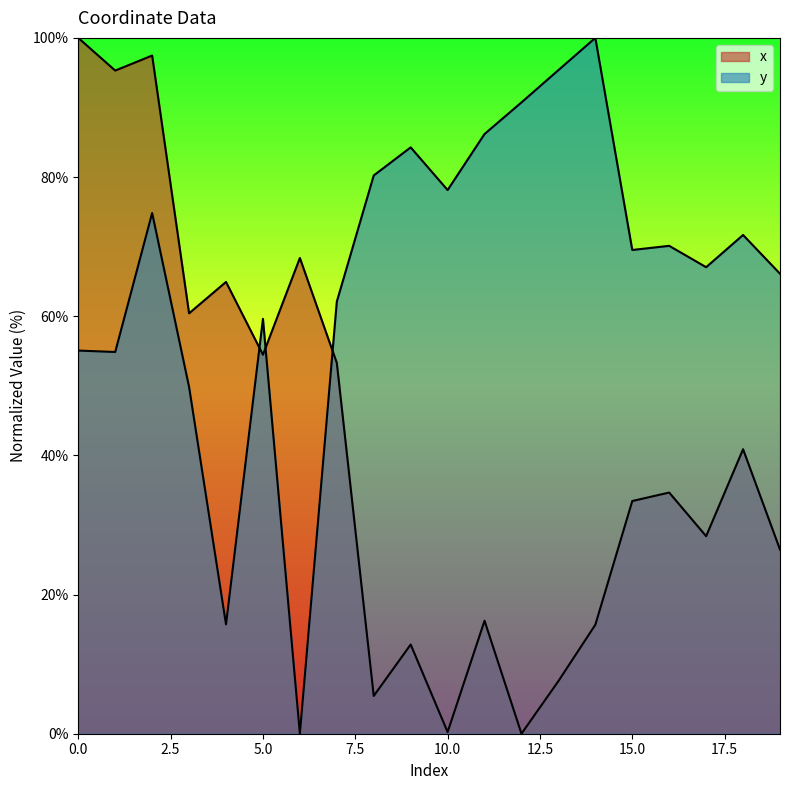

At how many categories does at least one series exceed 23?

20